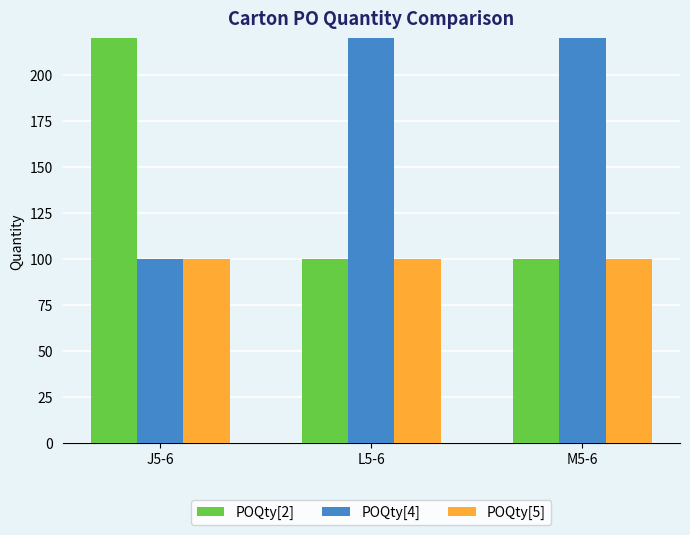

List the series in order of their overall mean, highest first.

POQty[4], POQty[2], POQty[5]